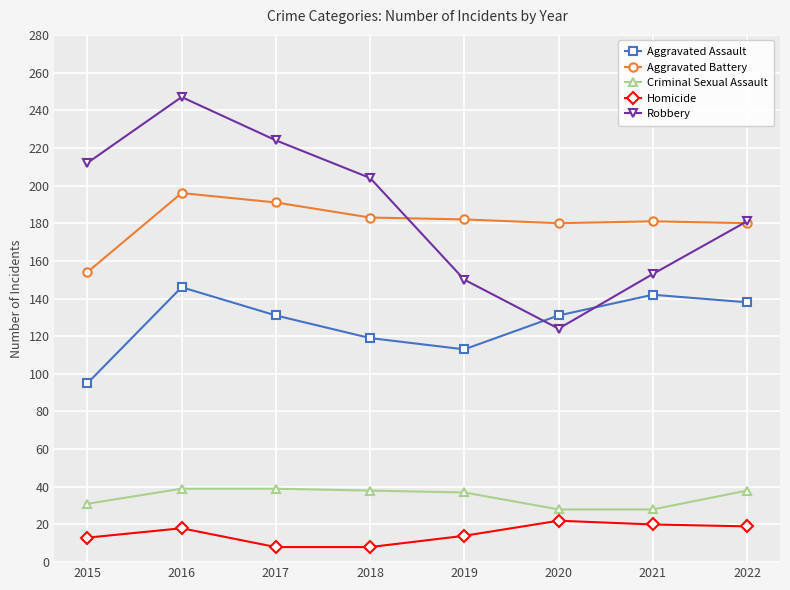

Where is the first local maximum for Robbery?

2016